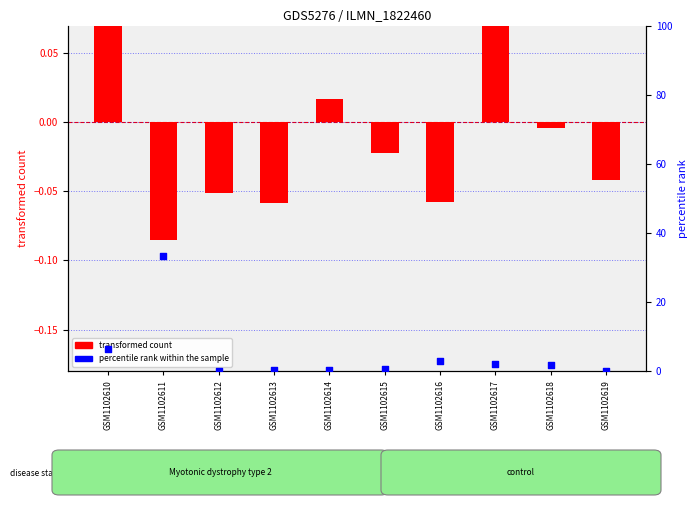

Which series contains the highest Y value?

percentile rank within the sample